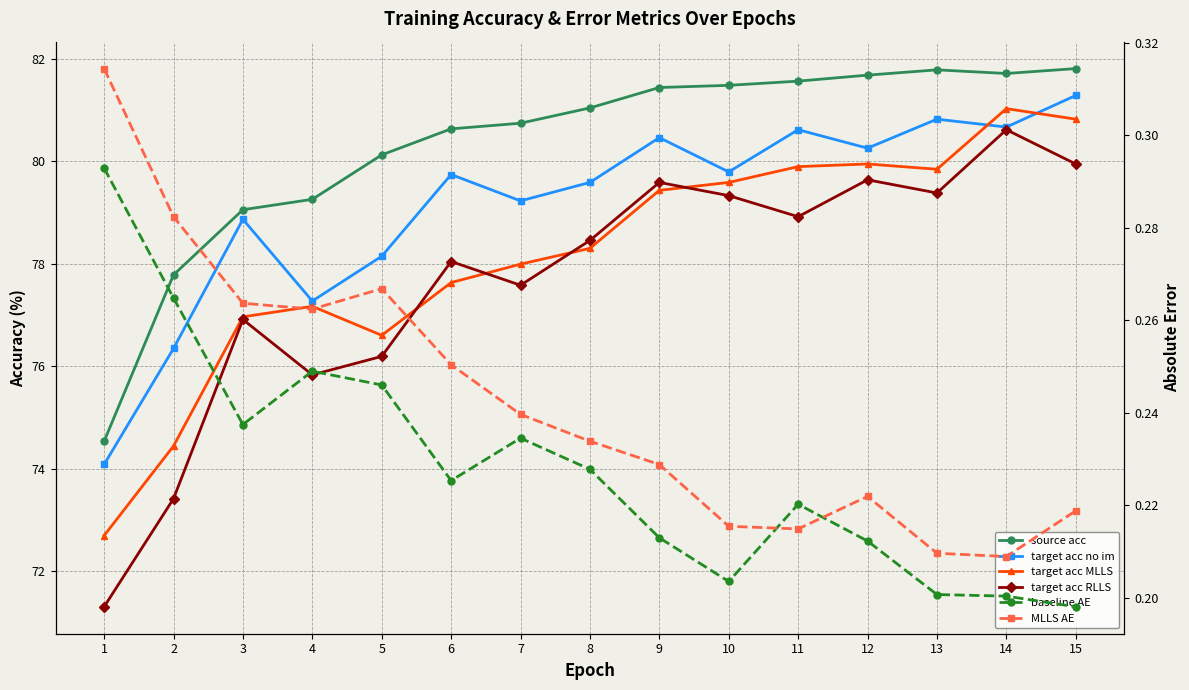

At which label does target acc no im reach its peak?

15